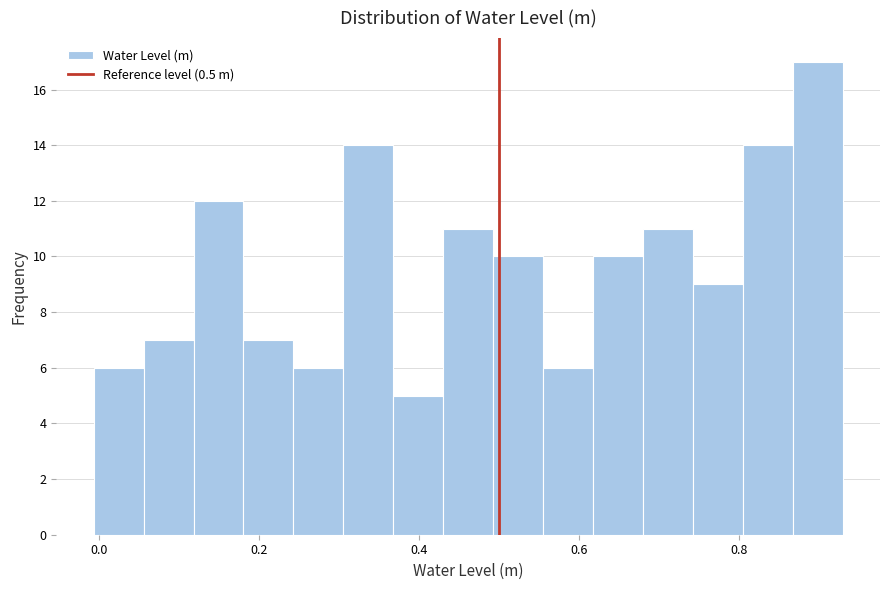

Read against the x-axis, roughly where is the centre of the tallest bar?

0.90